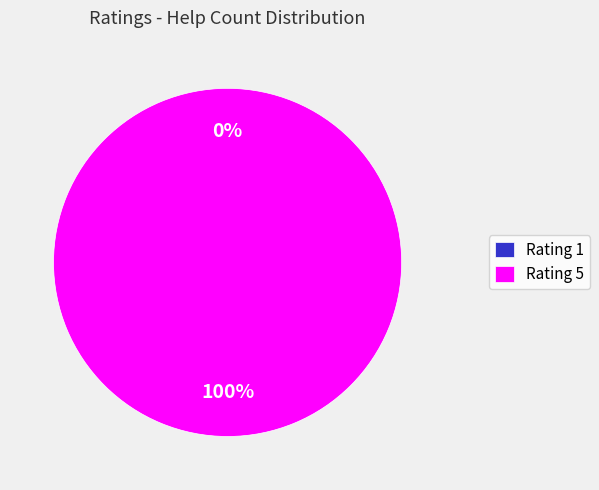

Which slice is the largest?

5